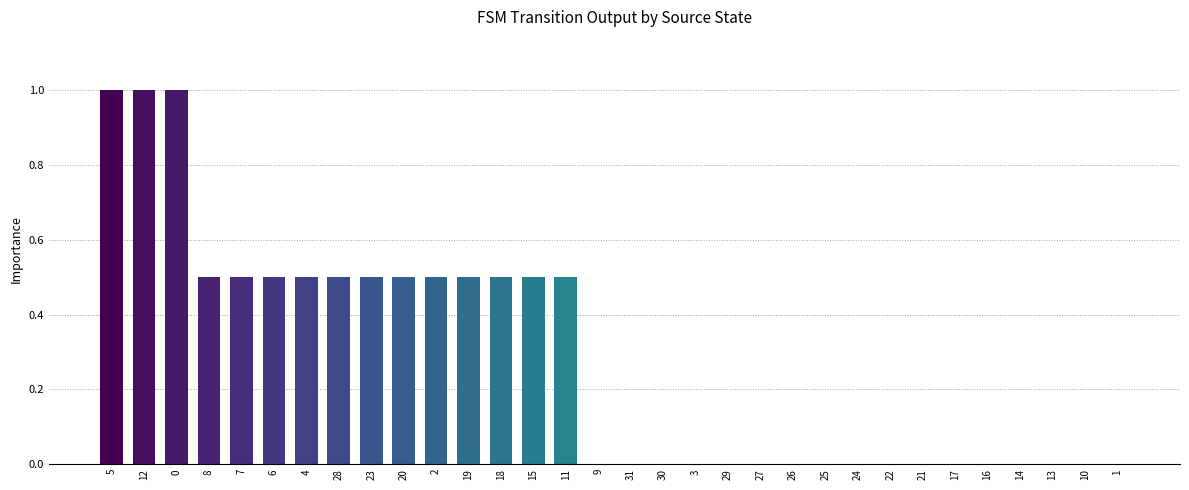

Are the bars horizontal?

No